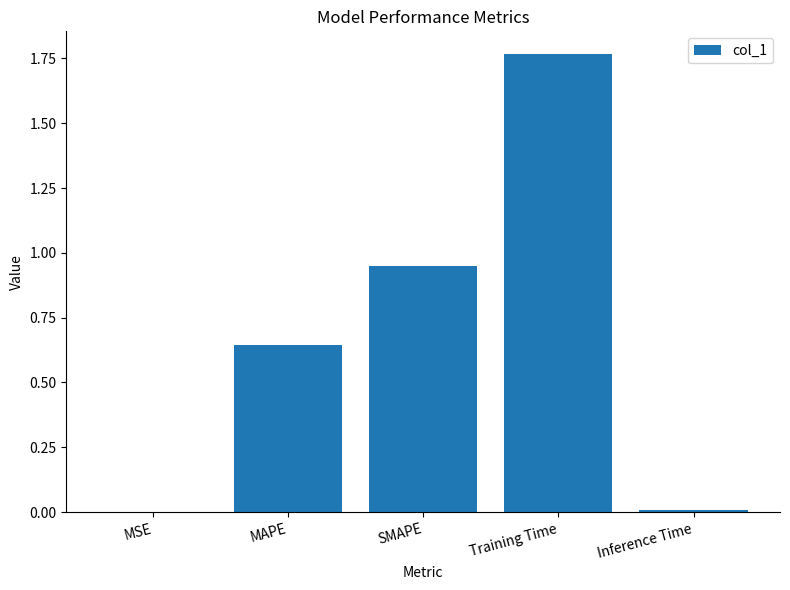

What is the sum of all values?

3.4